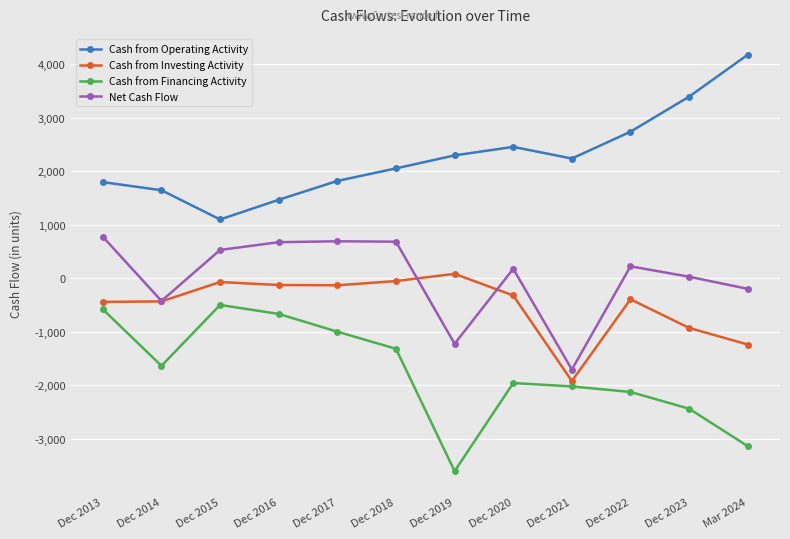

True or false: Net Cash Flow has a value of -1704 at Dec 2021.

True